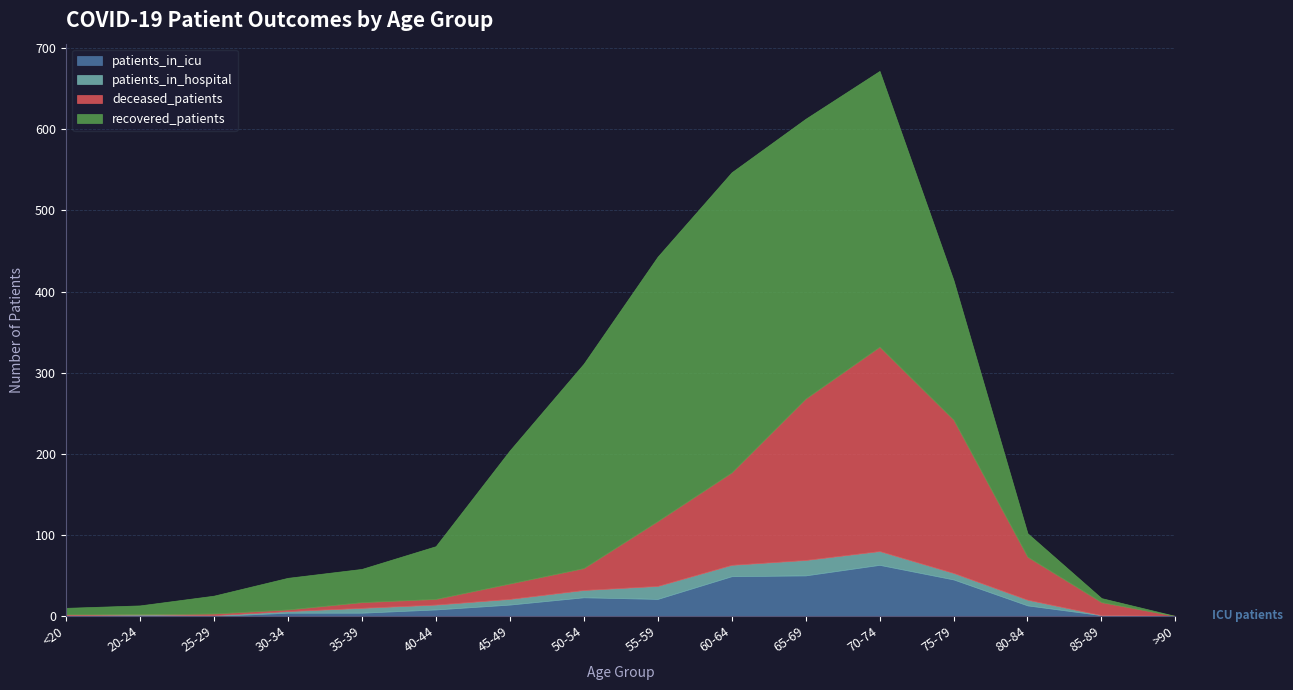

Is the value of patients_in_hospital at <20 greater than the value of recovered_patients at 70-74?

No